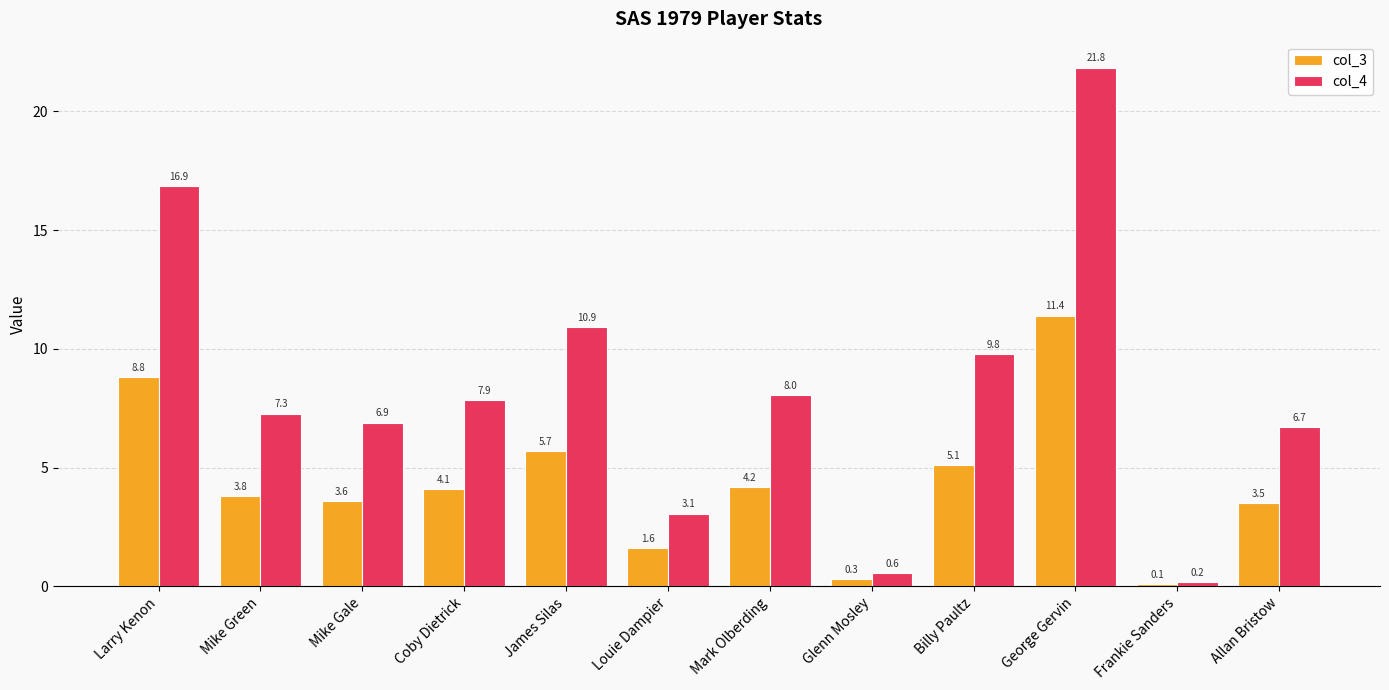

Rank the categories by col_3 value from lowest to highest.

Frankie Sanders, Glenn Mosley, Louie Dampier, Allan Bristow, Mike Gale, Mike Green, Coby Dietrick, Mark Olberding, Billy Paultz, James Silas, Larry Kenon, George Gervin